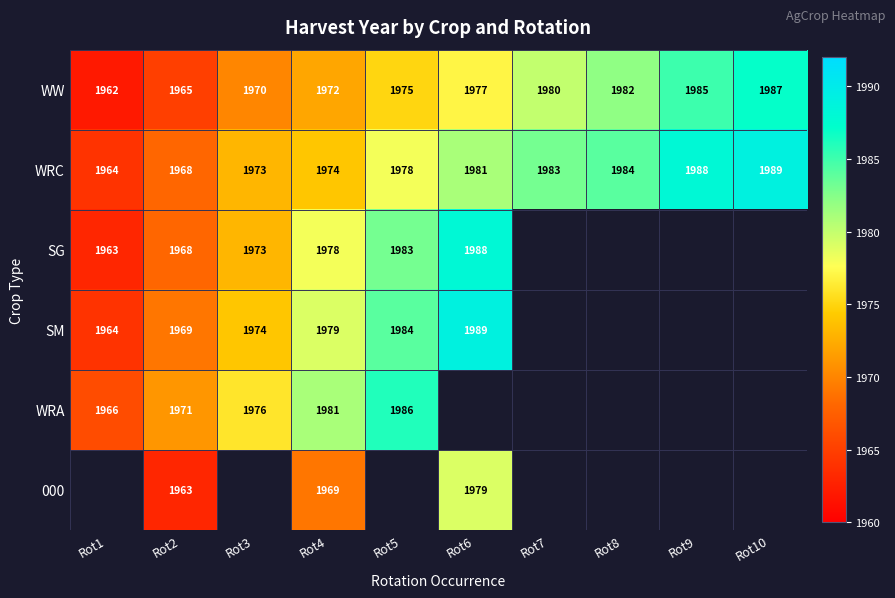

At how many categories does at least one series exceed 1980?

7